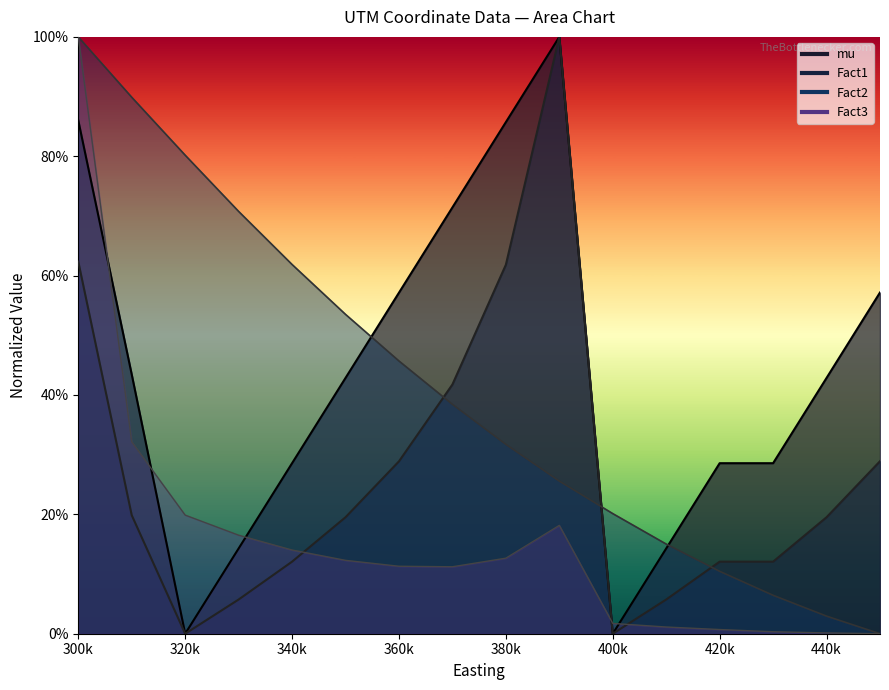

After their last crossing, which series has the higher values: Fact1 or Fact3?

Fact1